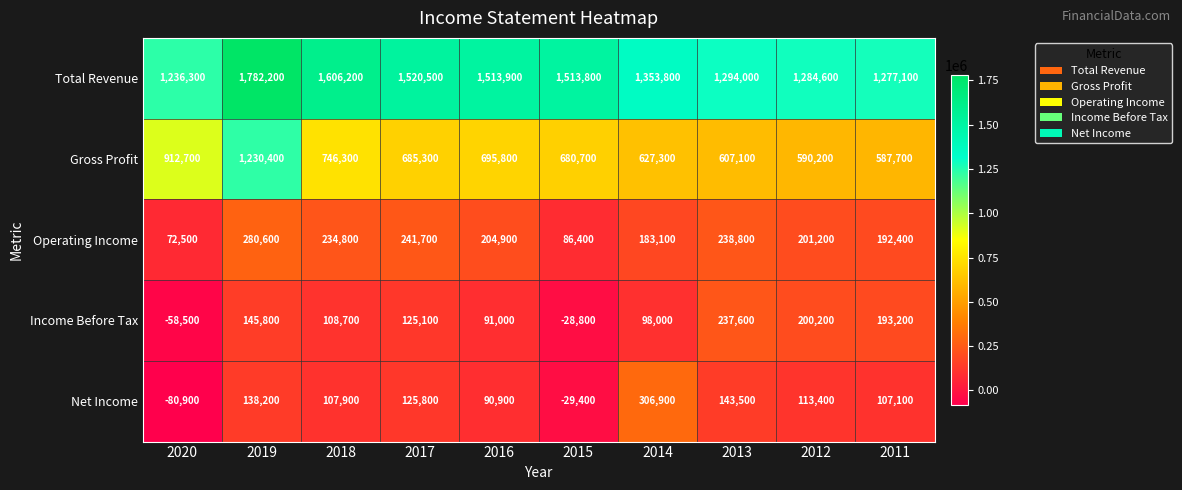

What is the difference between the maximum and minimum values in the Net Income series?

387800